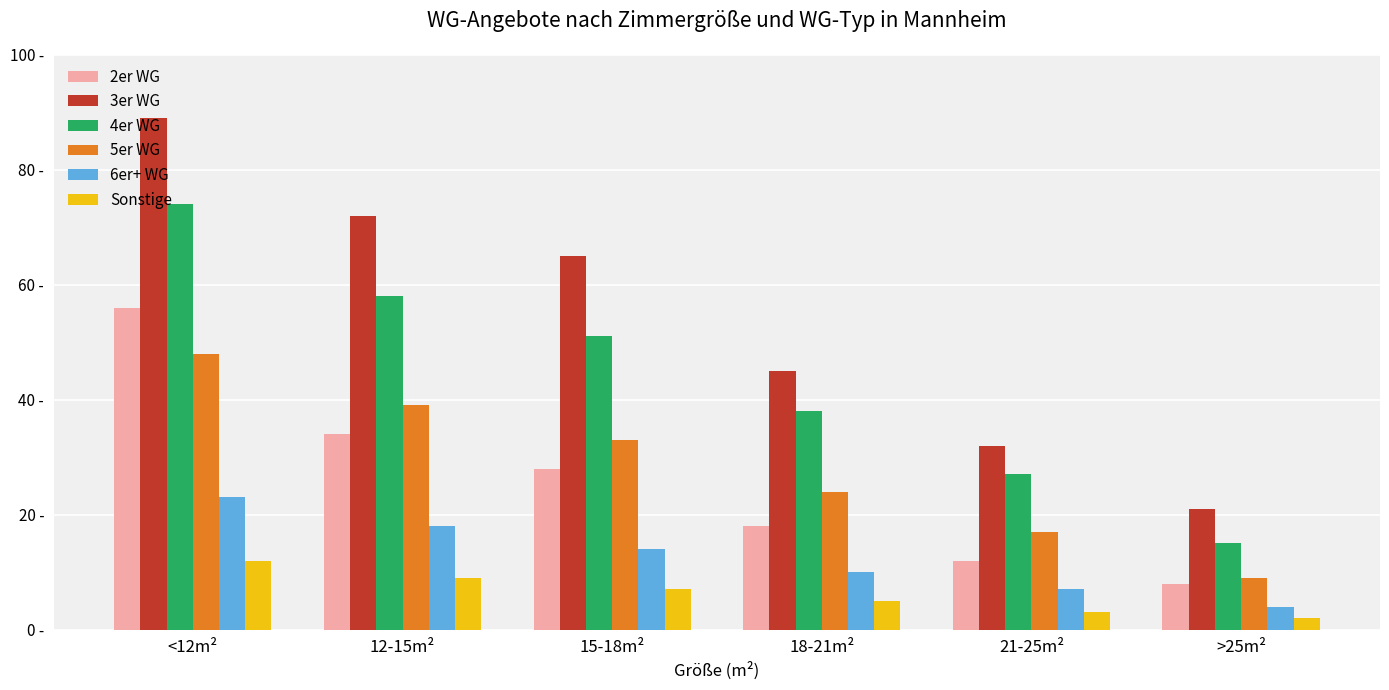

Which series has the largest total across all categories?

3er WG